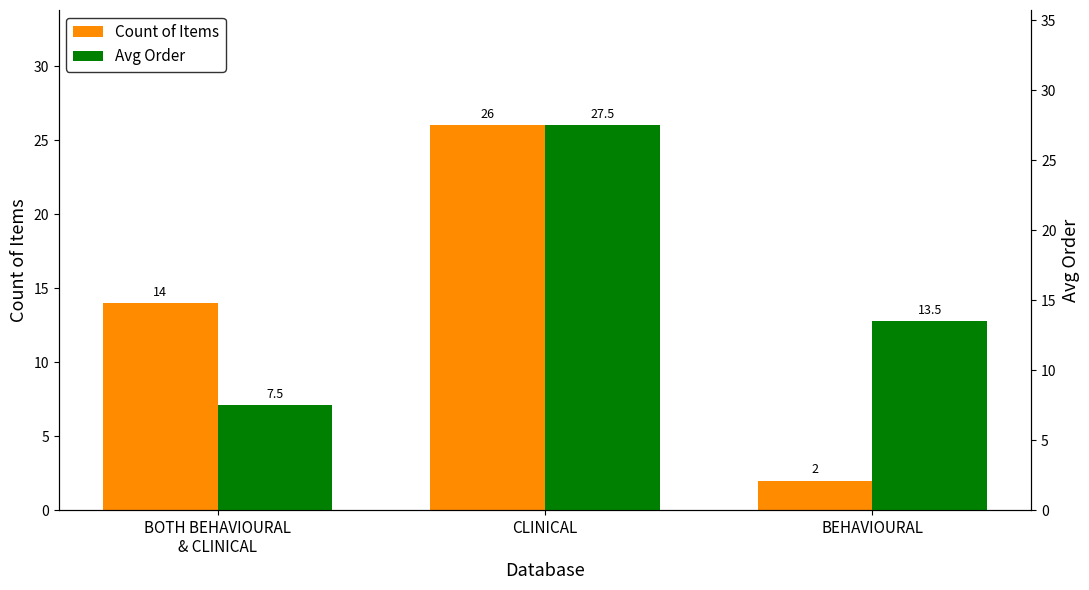

Reading right to left, what are all the values shown in this chart?

Count of Items: BEHAVIOURAL=2.0	CLINICAL=26.0	BOTH BEHAVIOURAL
& CLINICAL=14.0
Avg Order: BEHAVIOURAL=13.5	CLINICAL=27.5	BOTH BEHAVIOURAL
& CLINICAL=7.5